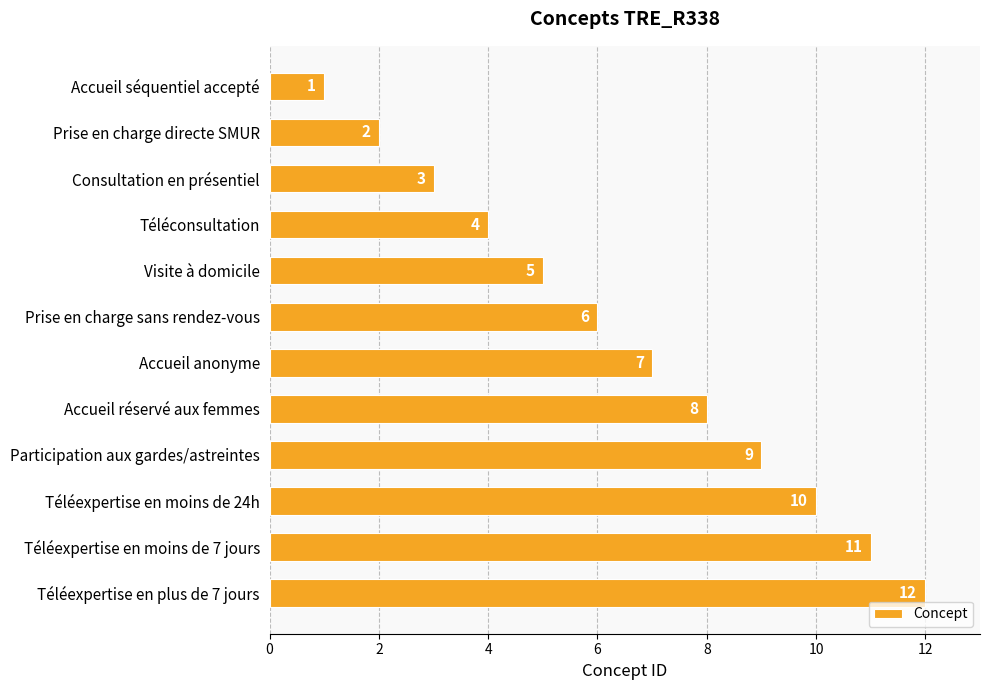

Rank the categories by value from highest to lowest.

Téléexpertise en plus de 7 jours, Téléexpertise en moins de 7 jours, Téléexpertise en moins de 24h, Participation aux gardes/astreintes, Accueil réservé aux femmes, Accueil anonyme, Prise en charge sans rendez-vous, Visite à domicile, Téléconsultation, Consultation en présentiel, Prise en charge directe SMUR, Accueil séquentiel accepté